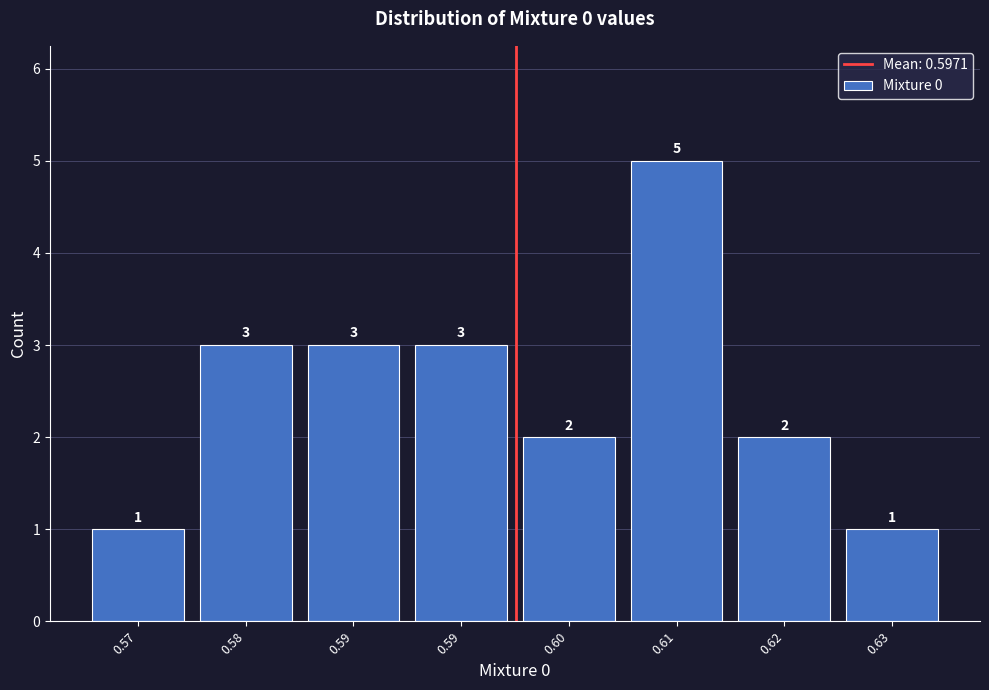

How many bars are there in total?

8